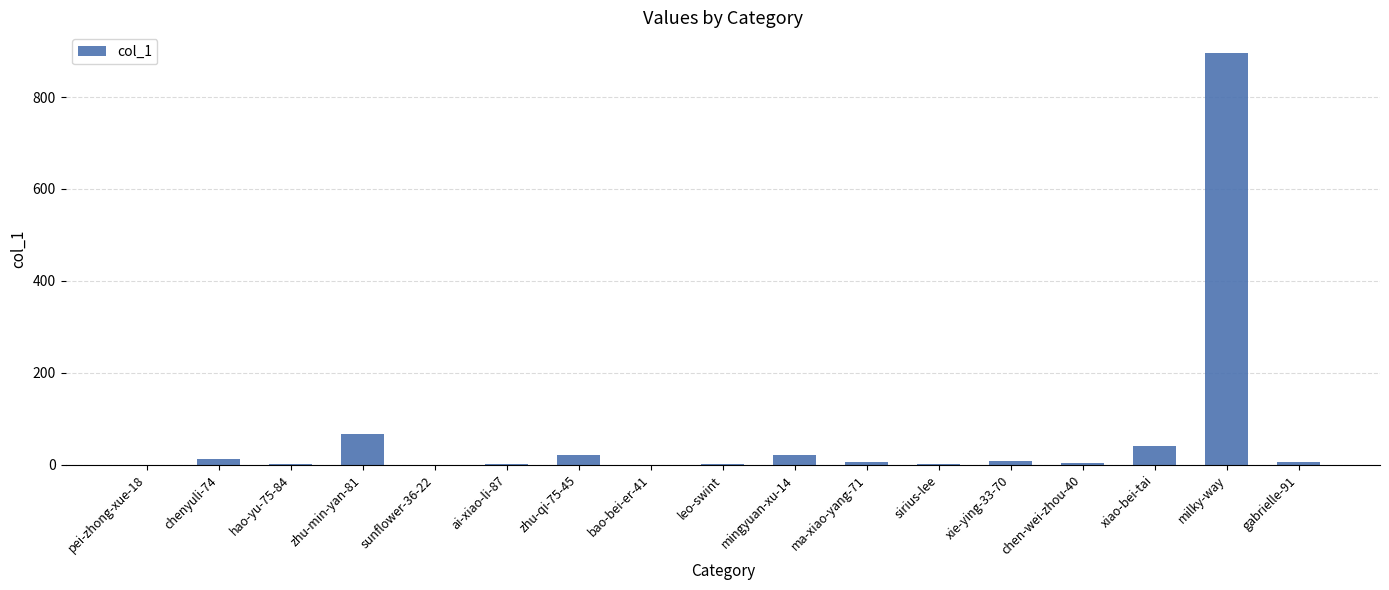

Where is the data nearest to the value 448?

zhu-min-yan-81